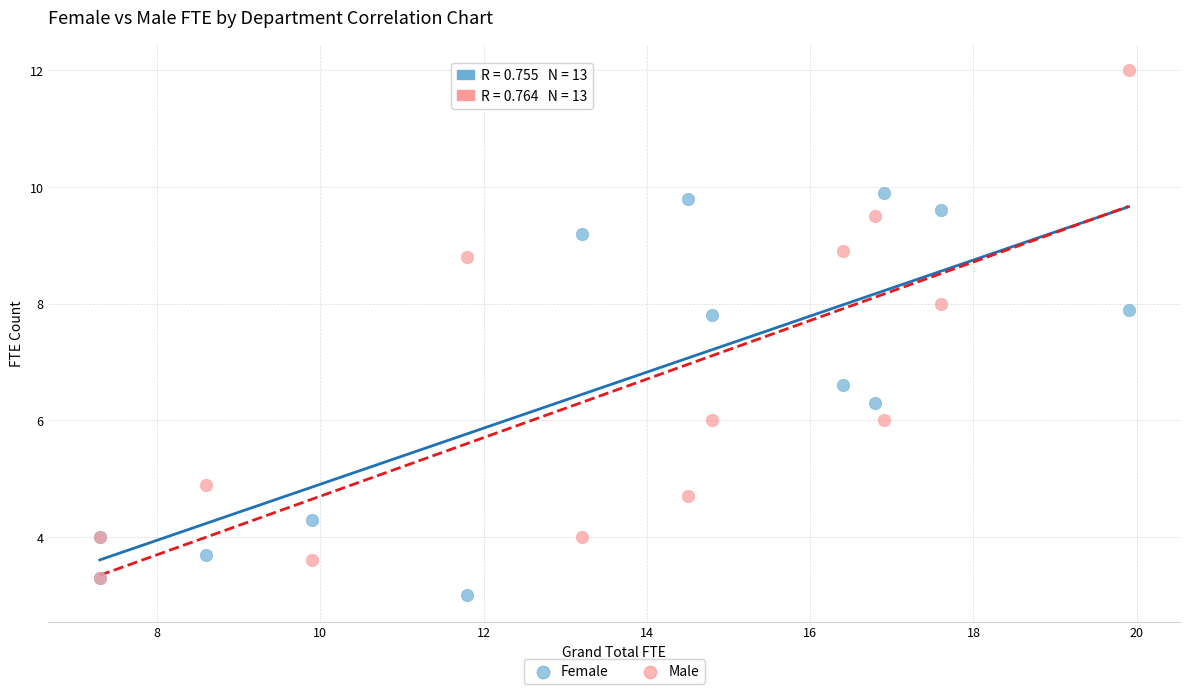

Across all series, what Y value is closest to 7?

6.6